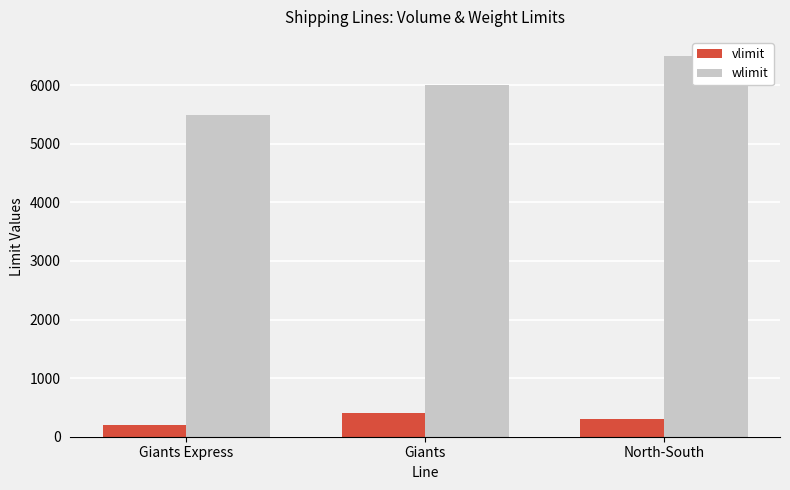

What is the sum of the vlimit values at North-South and Giants Express?

500